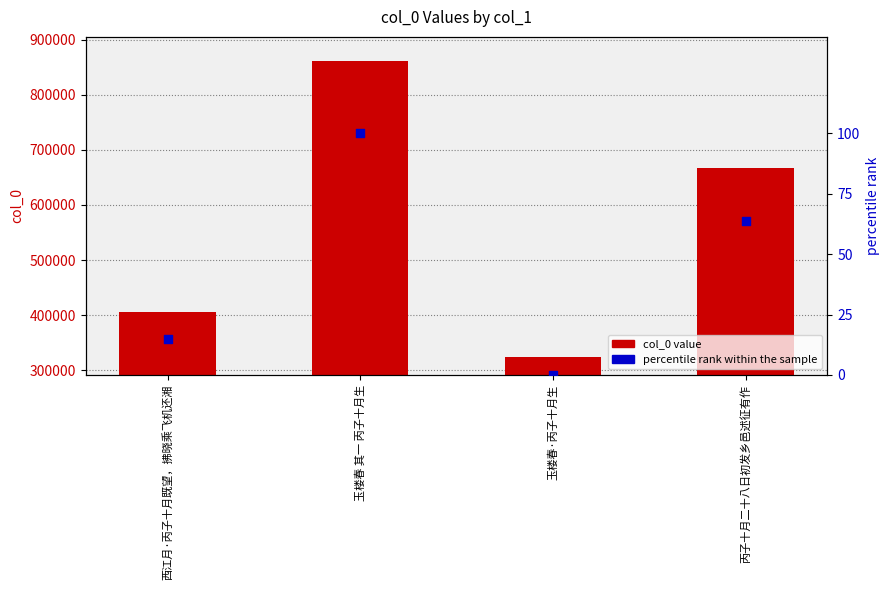

Which series contains the lowest Y value?

percentile rank within the sample